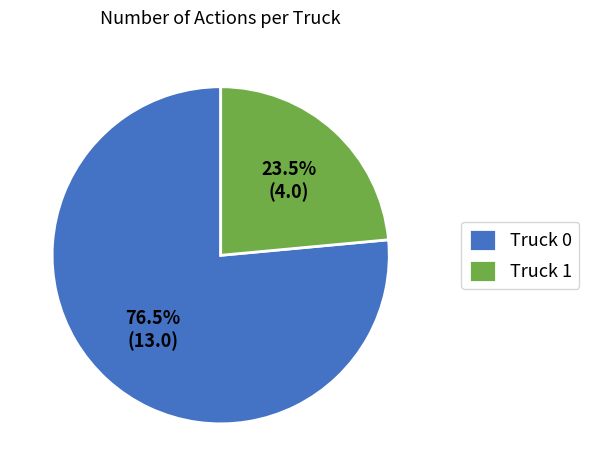

Rank the categories by value from lowest to highest.

Truck 1, Truck 0